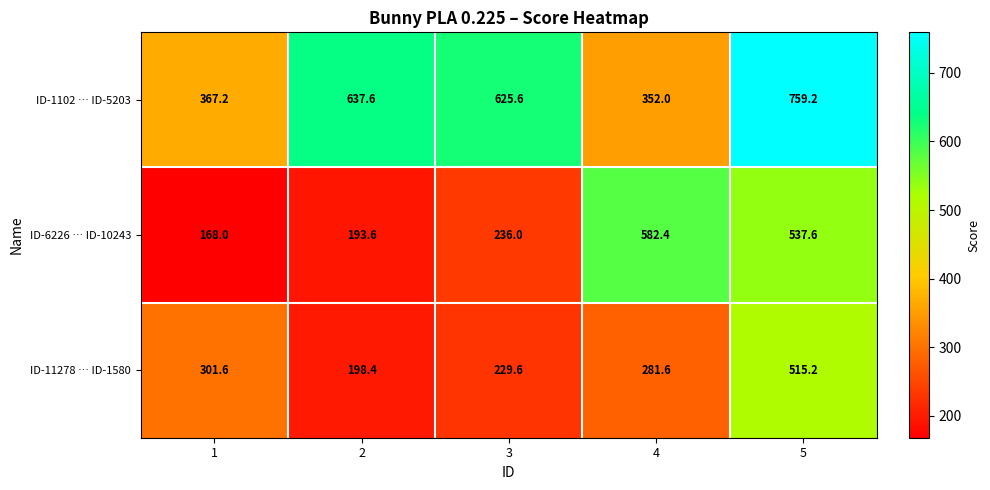

At which category is the sum across all series the highest?

5